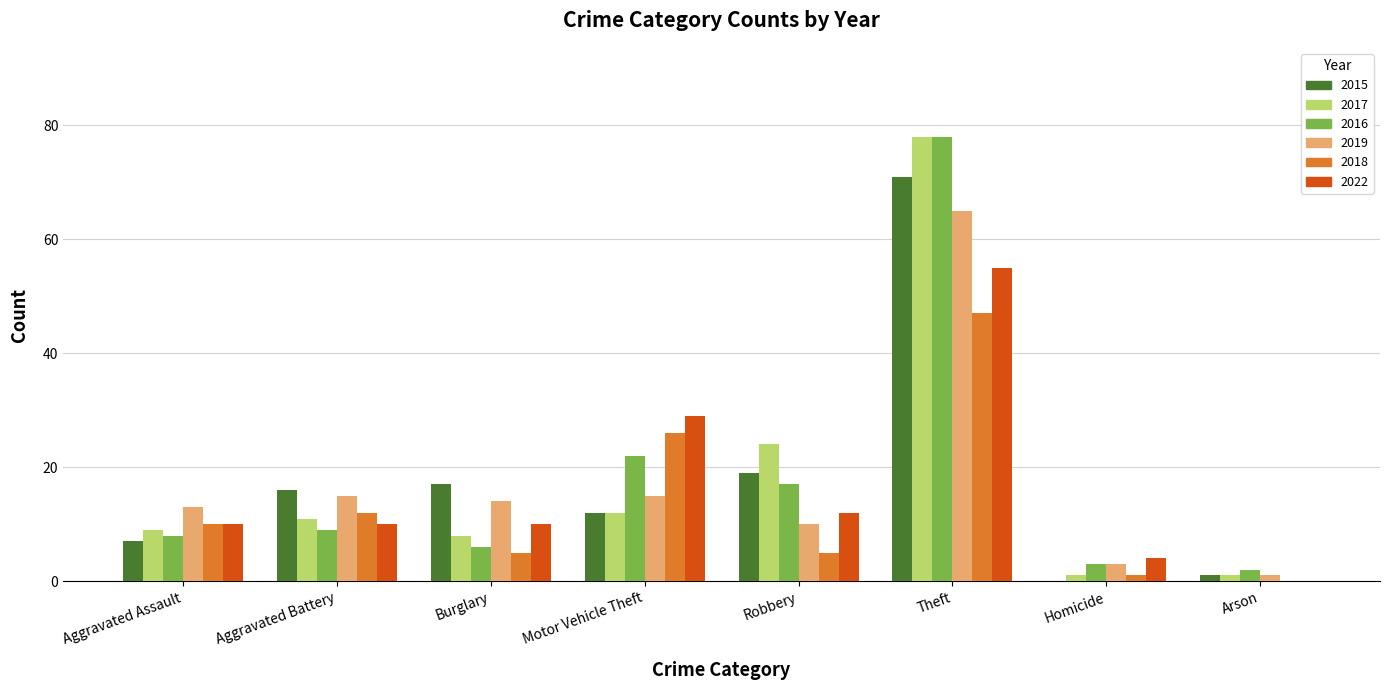

Between Motor Vehicle Theft and Theft, which series saw the biggest shift?

2017